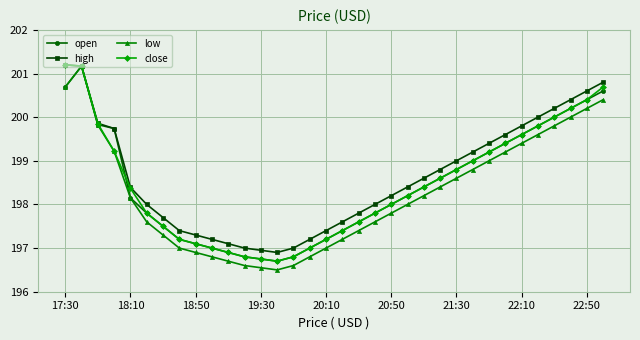

What is the value of the close point at the 28th from the left?

199.4